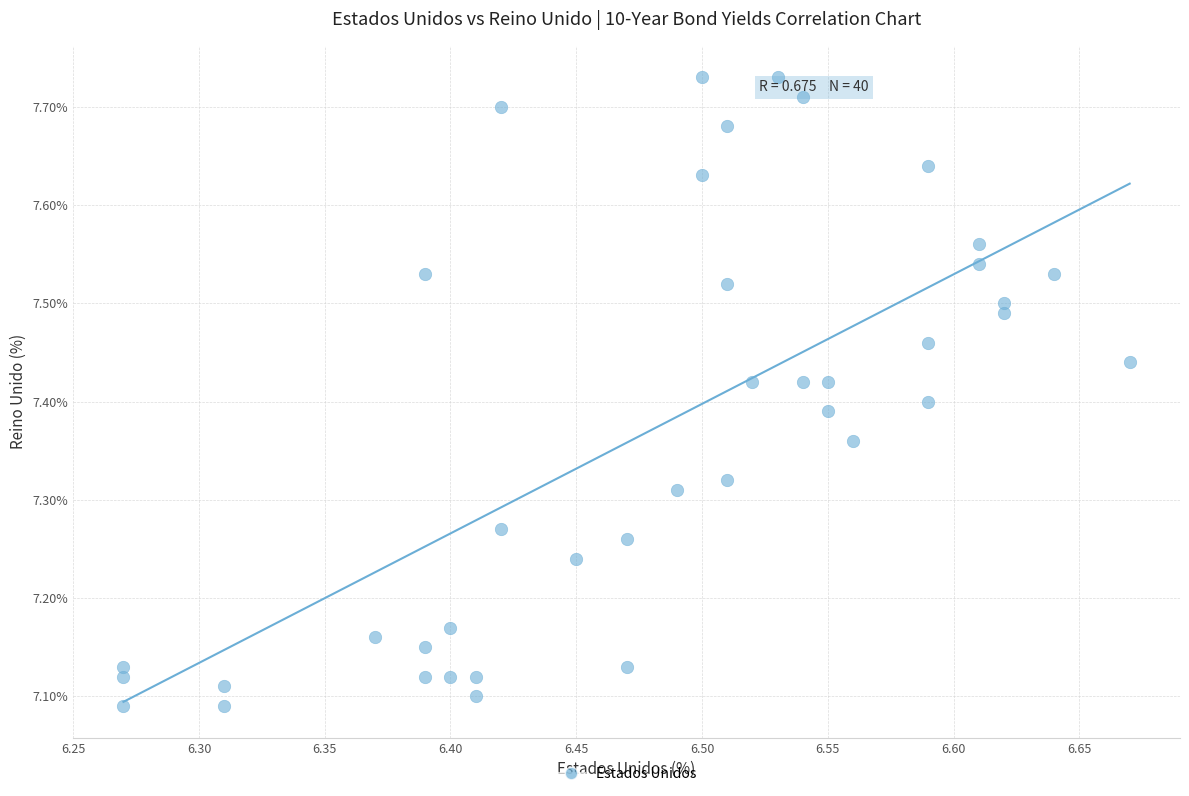

What is the range of Y values (max minus min)?

0.6